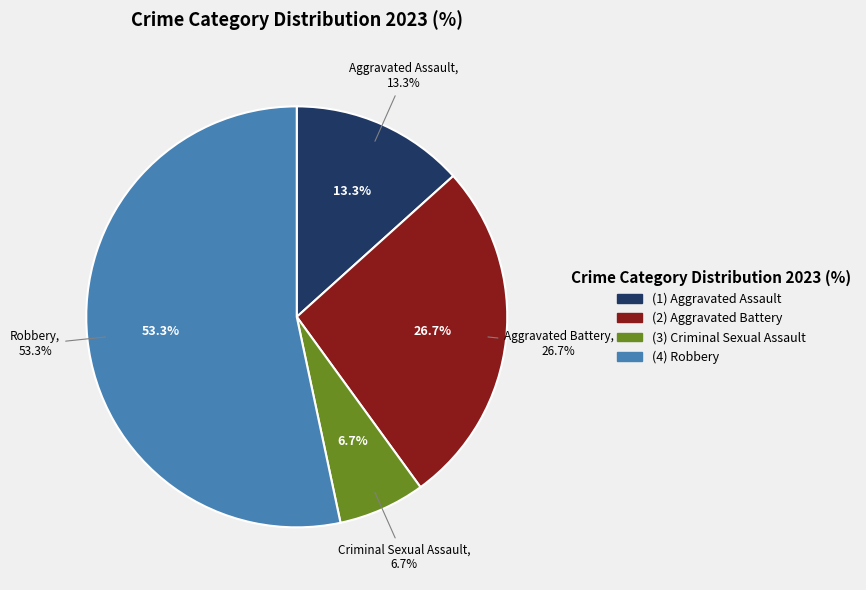

How many segments does this pie chart have?

4